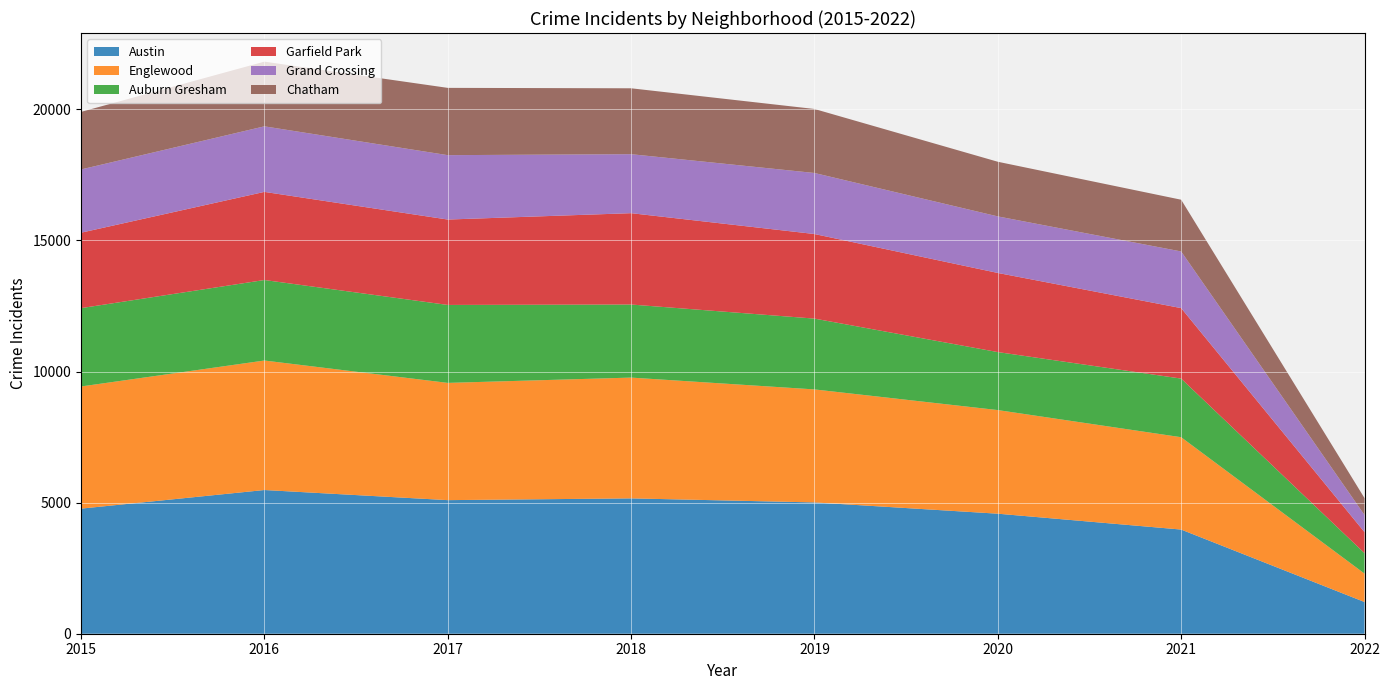

Reading right to left, what are all the values shown in this chart?

Austin: 1210	3973	4578	5008	5162	5095	5481	4771
Englewood: 1084	3522	3952	4310	4607	4472	4939	4659
Auburn Gresham: 780	2236	2212	2701	2787	2973	3071	2988
Garfield Park: 801	2688	3018	3226	3484	3257	3361	2877
Grand Crossing: 654	2161	2157	2328	2250	2456	2500	2413
Chatham: 645	1973	2084	2441	2513	2566	2468	2195